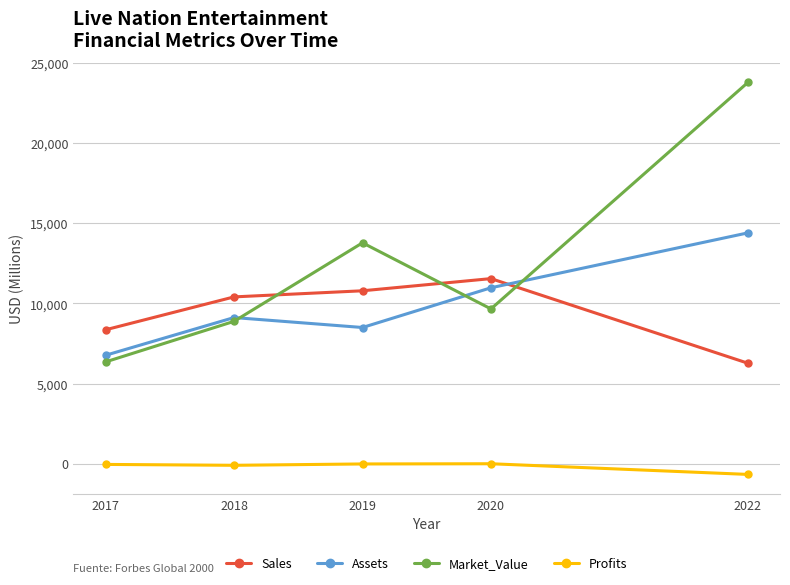

What is the total value across all series at 2019?

33049.0